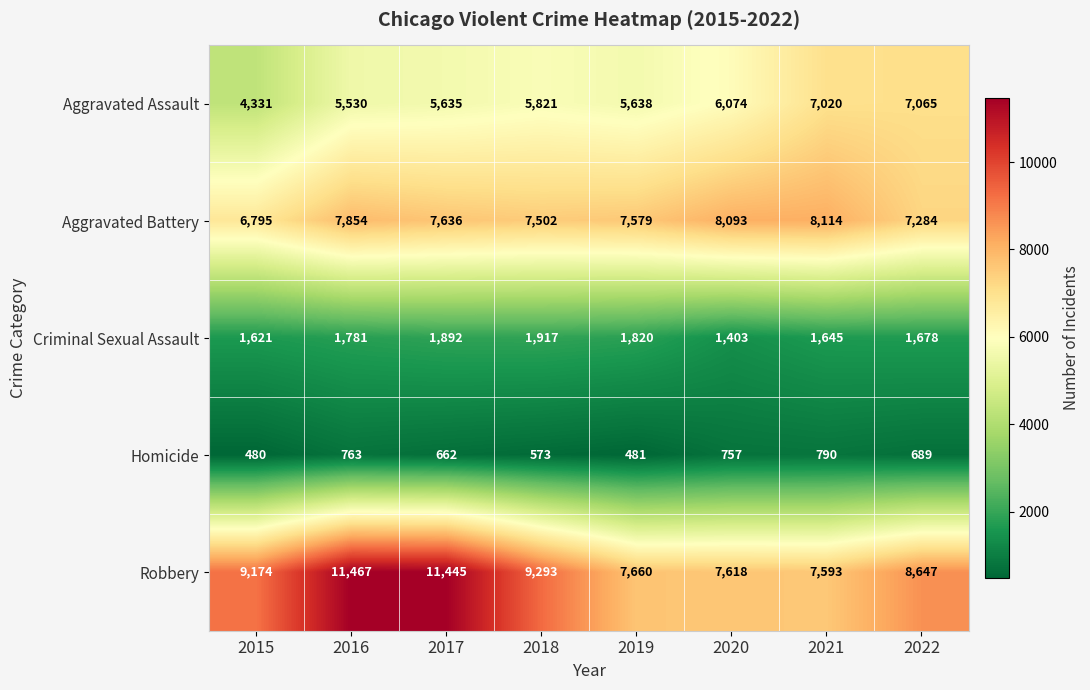

At which category is the sum across all series the highest?

2016